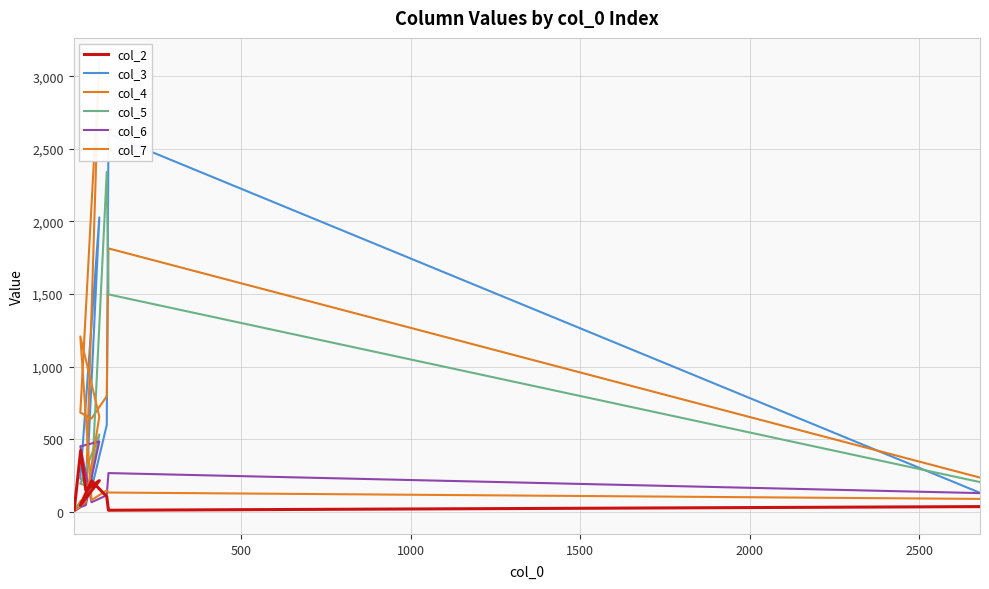

How many interior local valleys does the col_4 series have?

2